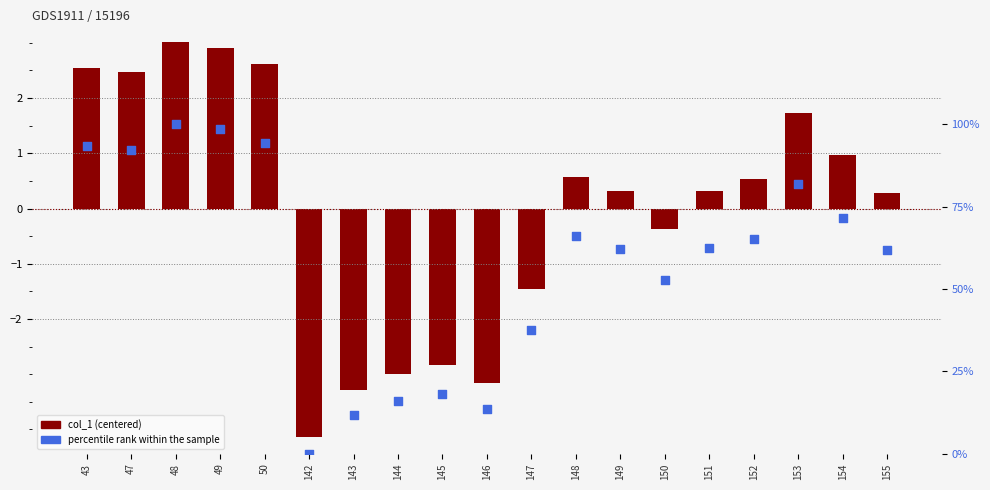

What are all the series names shown in the legend?

col_1 (centered), percentile rank within the sample